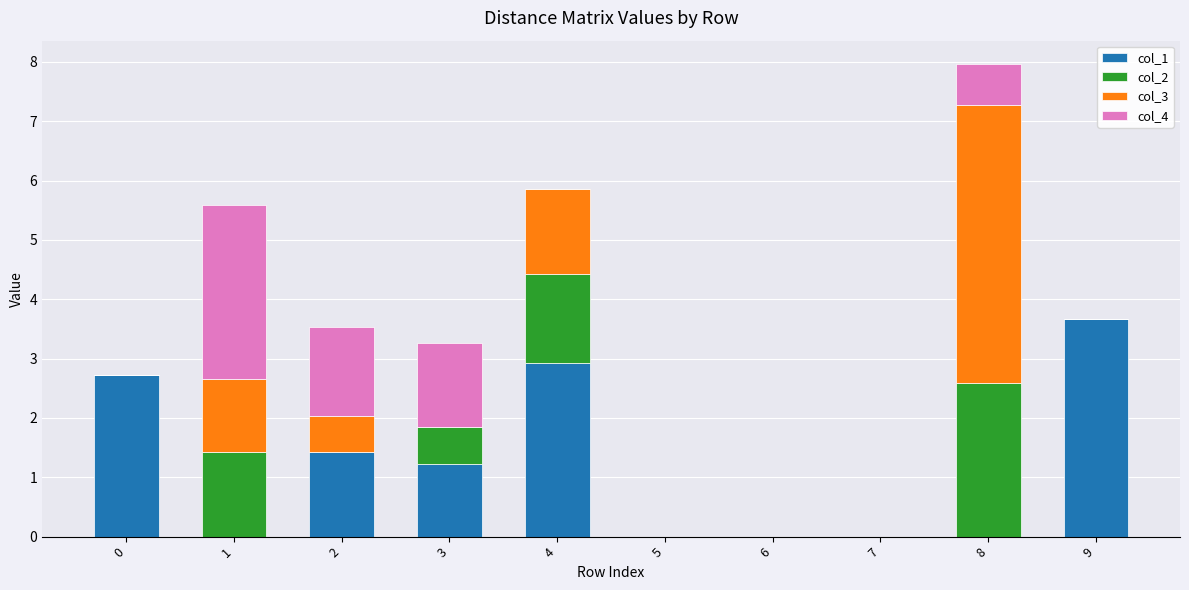

The value of col_1 at 9 is 3.7. True or false?

True